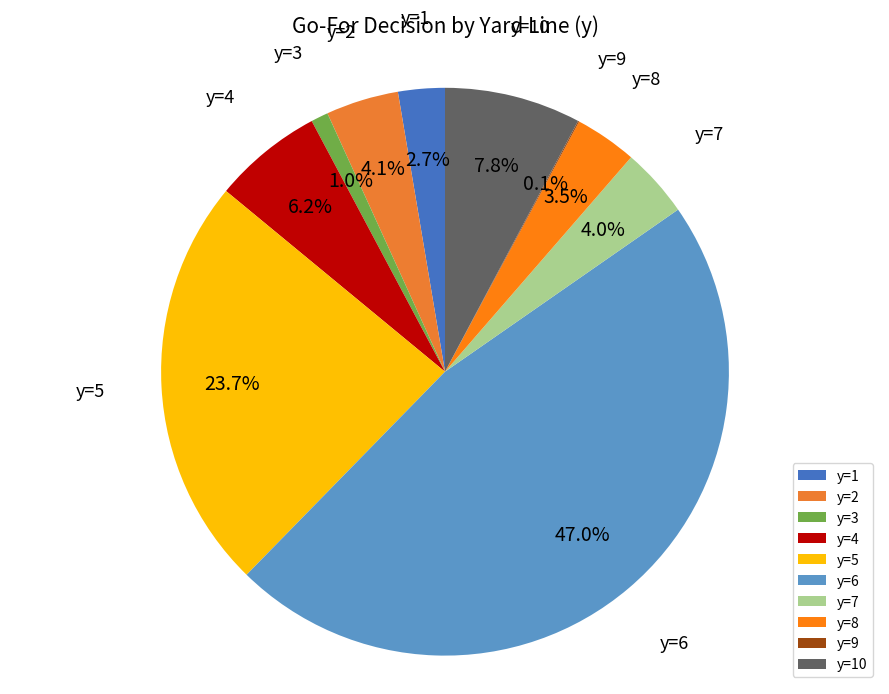

Is the sum of y=3 and y=8 greater than half?

No